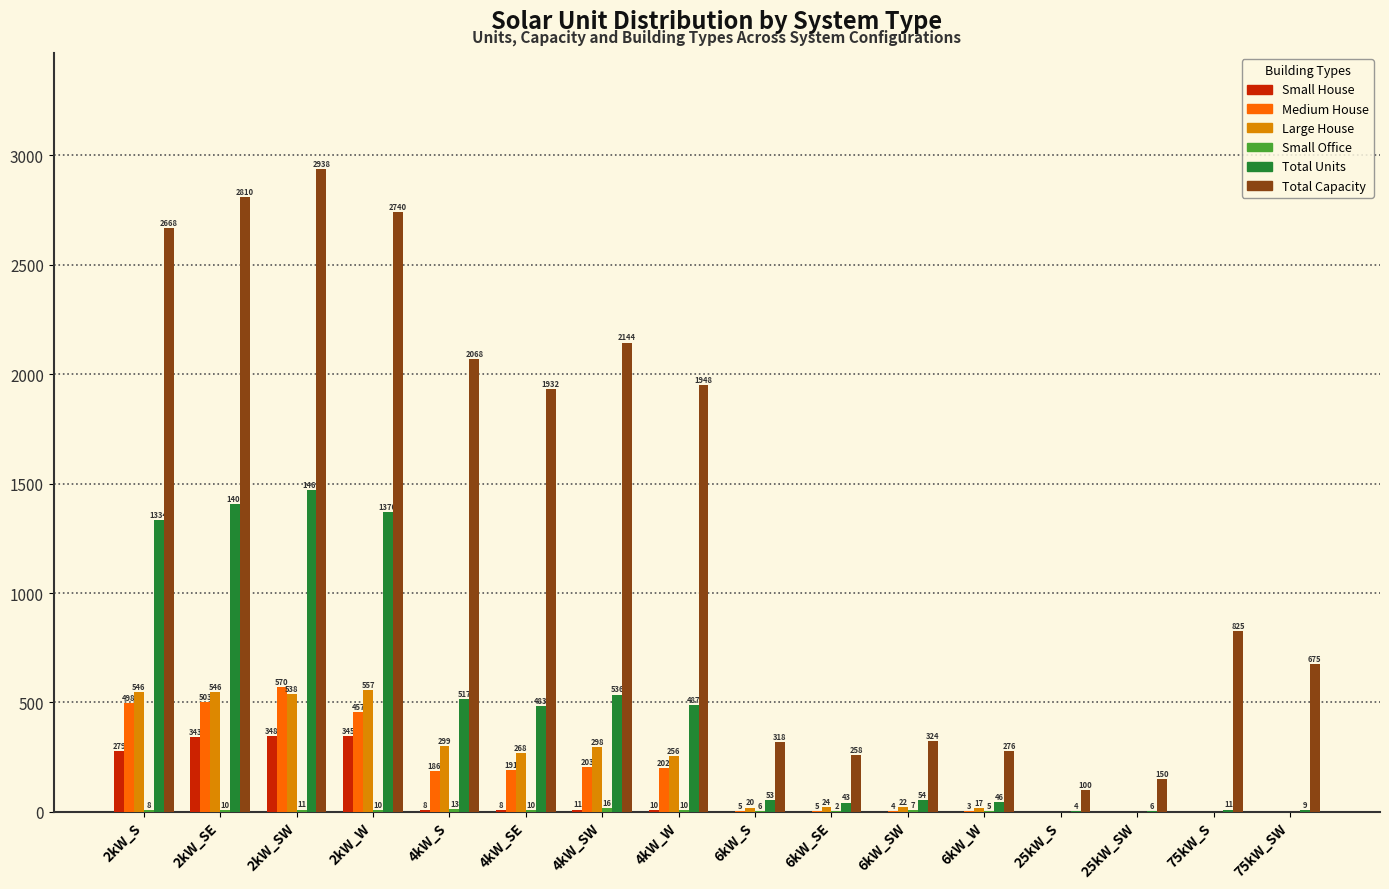

Which label corresponds to the largest value in the chart?

2kW_SW